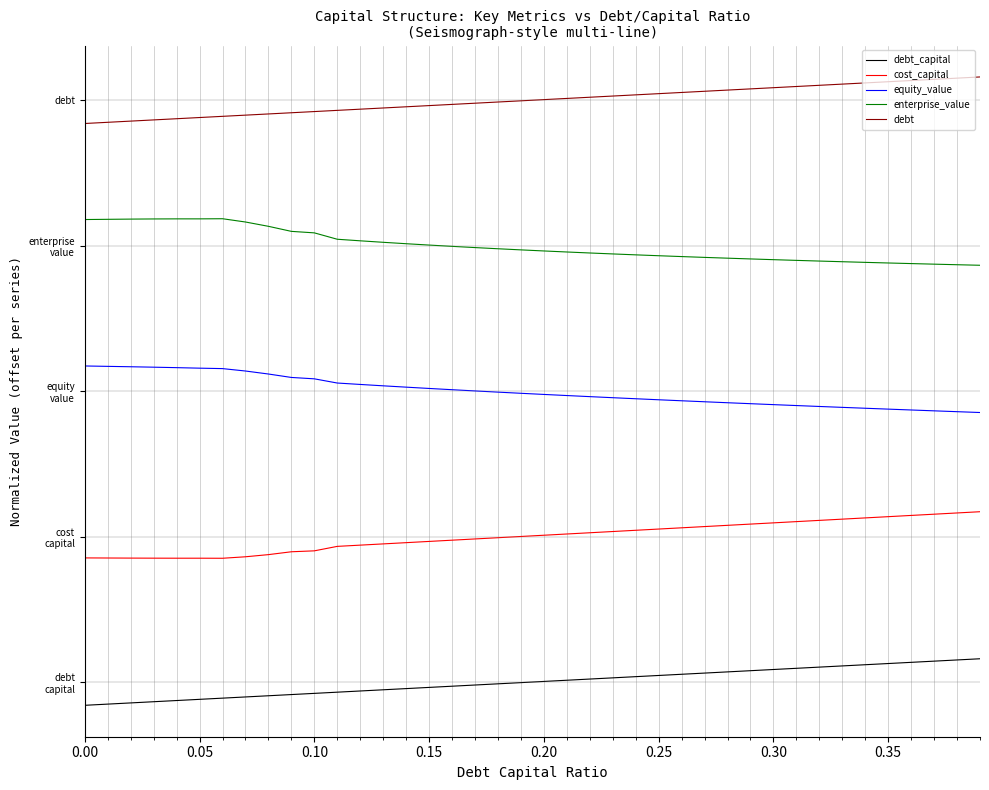

True or false: enterprise_value and cost_capital cross at least once.

False